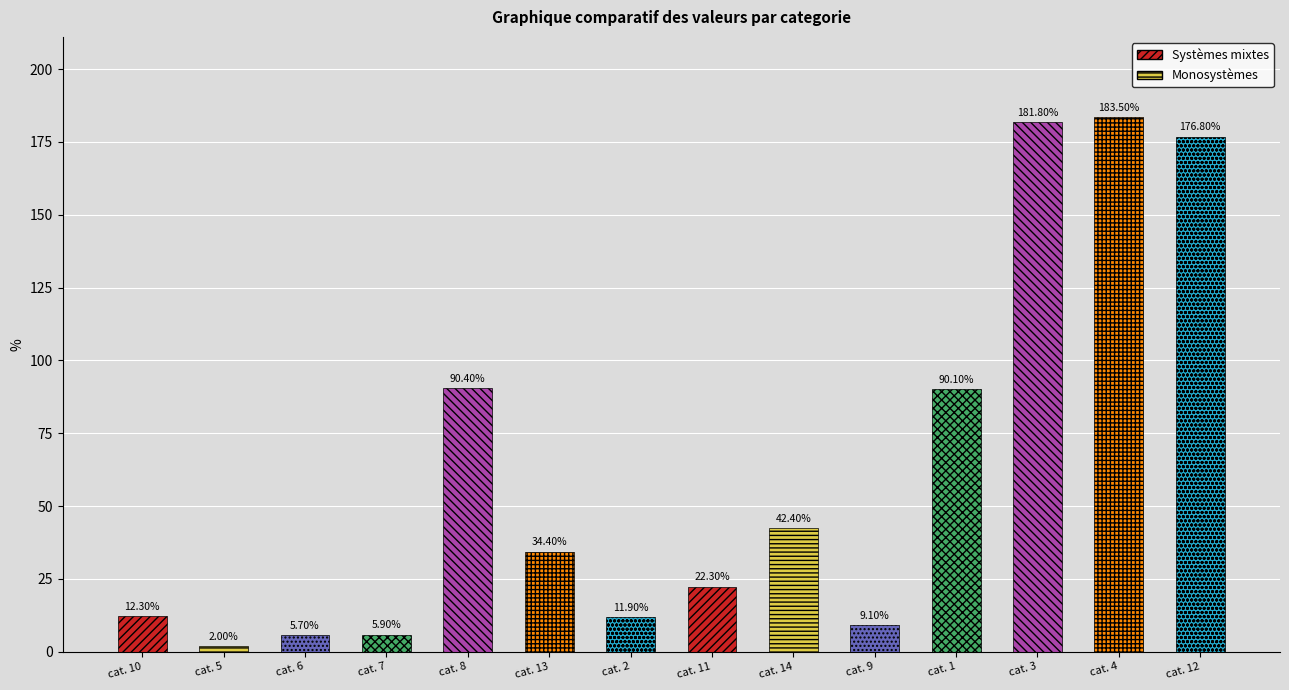

True or false: the data shows 143.7 at 1.

False